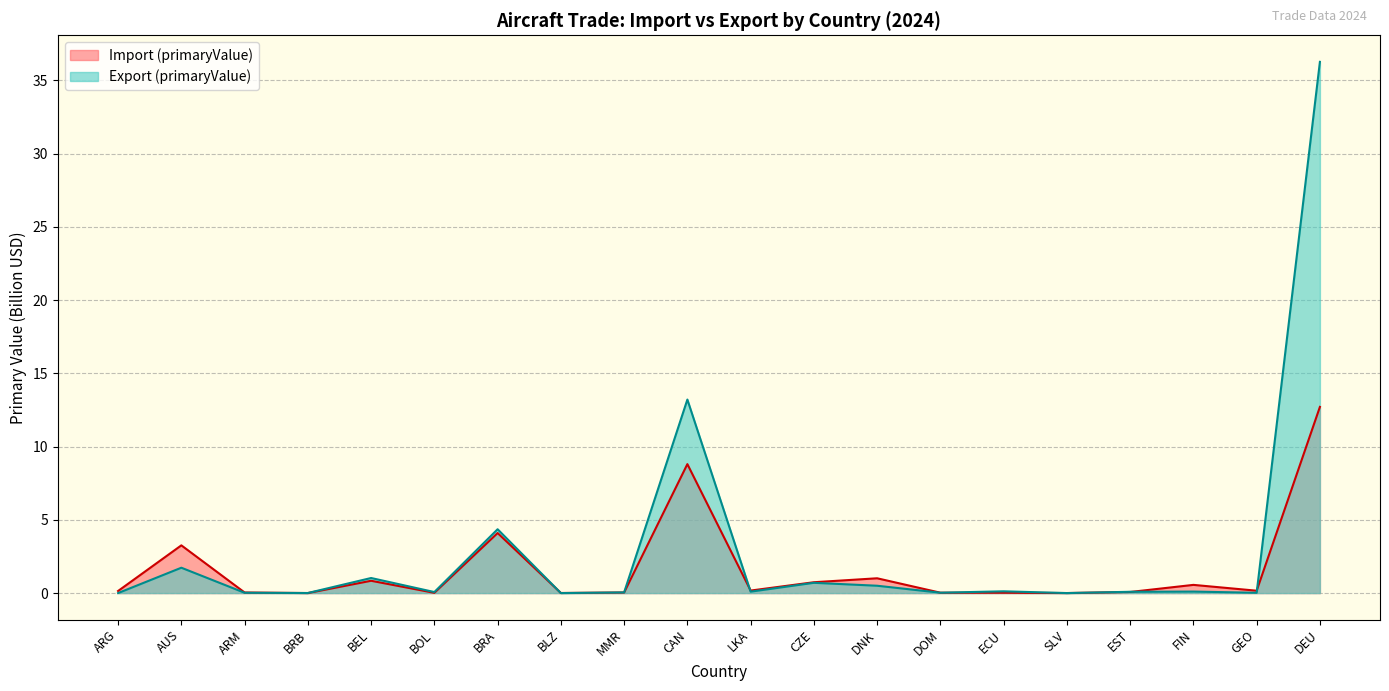

What are all the series names shown in the legend?

Import (primaryValue), Export (primaryValue)